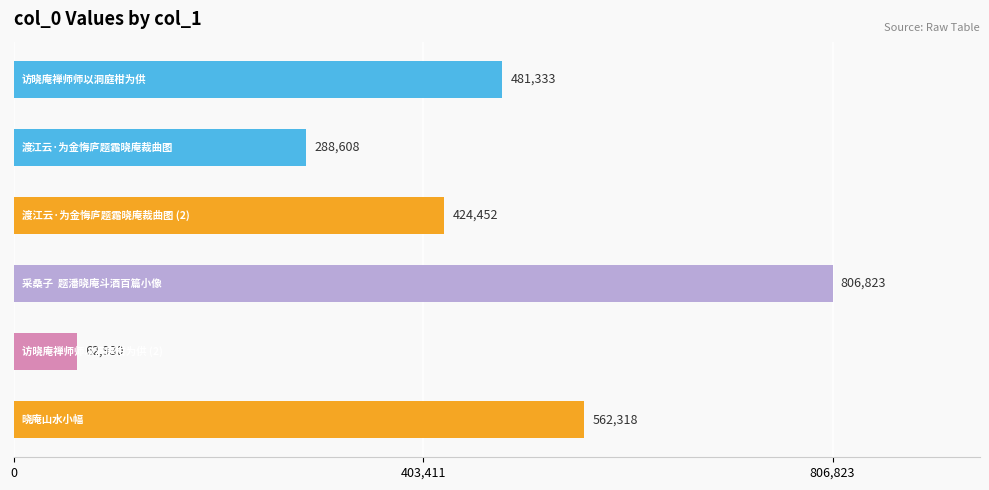

Count the values in the range 288608 to 562318.

4